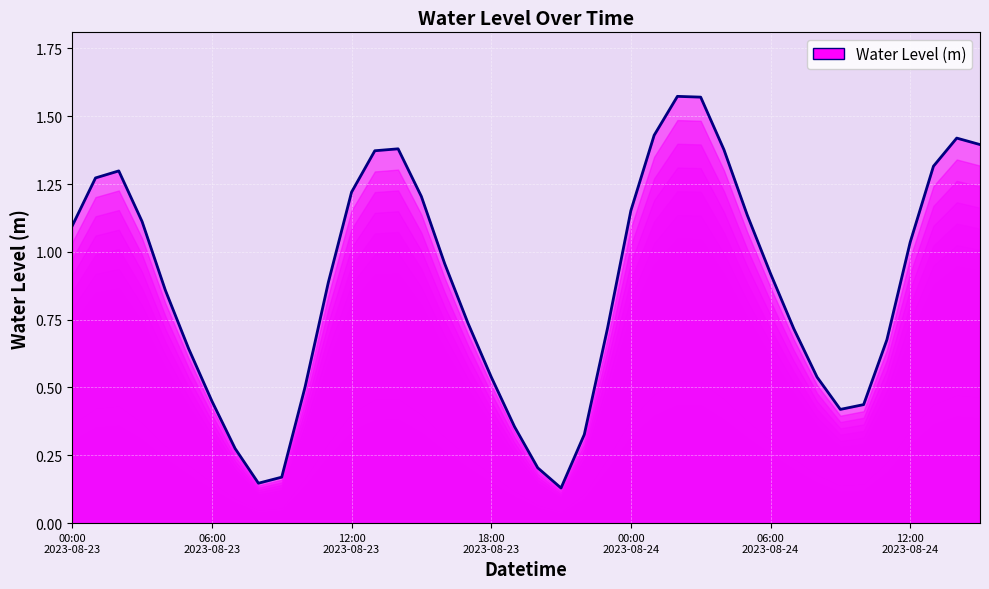

What is the label of the 30th point from the right?

10